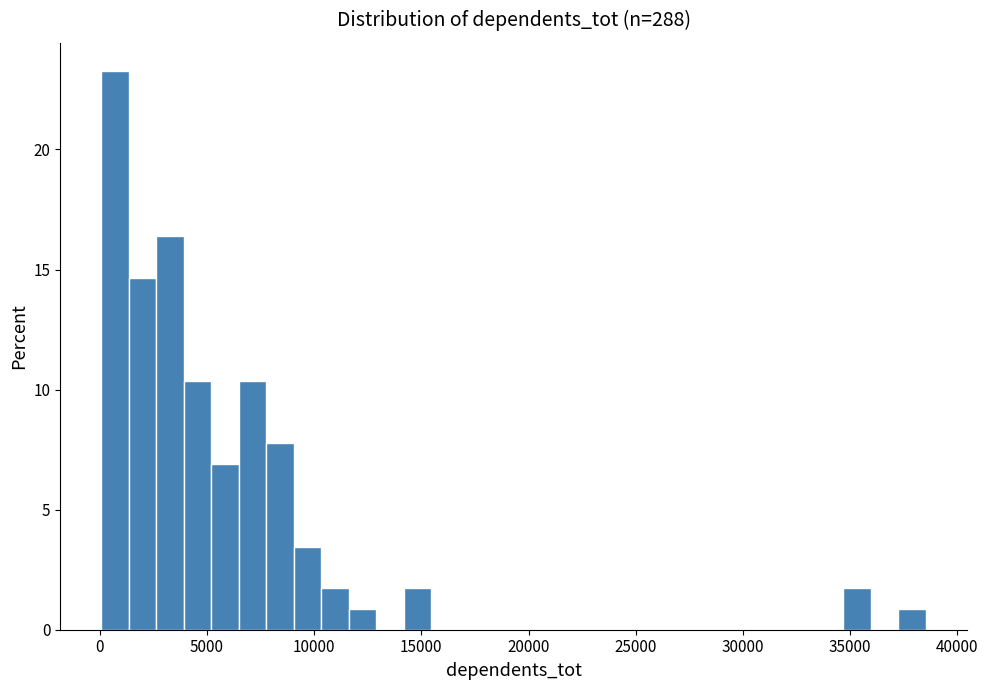

Read against the x-axis, roughly where is the centre of the tallest bar?

500